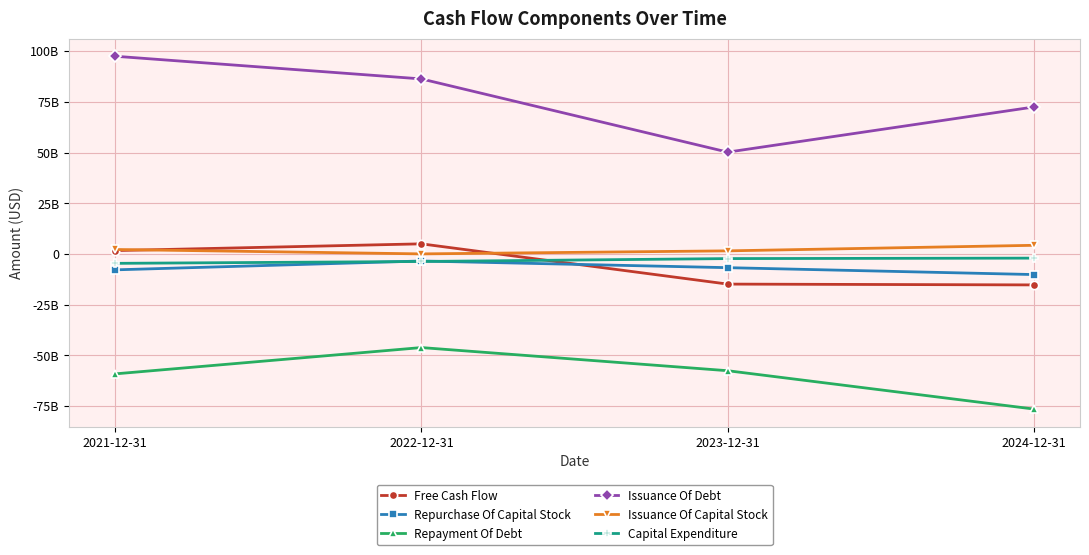

Rank the categories by Free Cash Flow value from lowest to highest.

2024-12-31, 2023-12-31, 2021-12-31, 2022-12-31